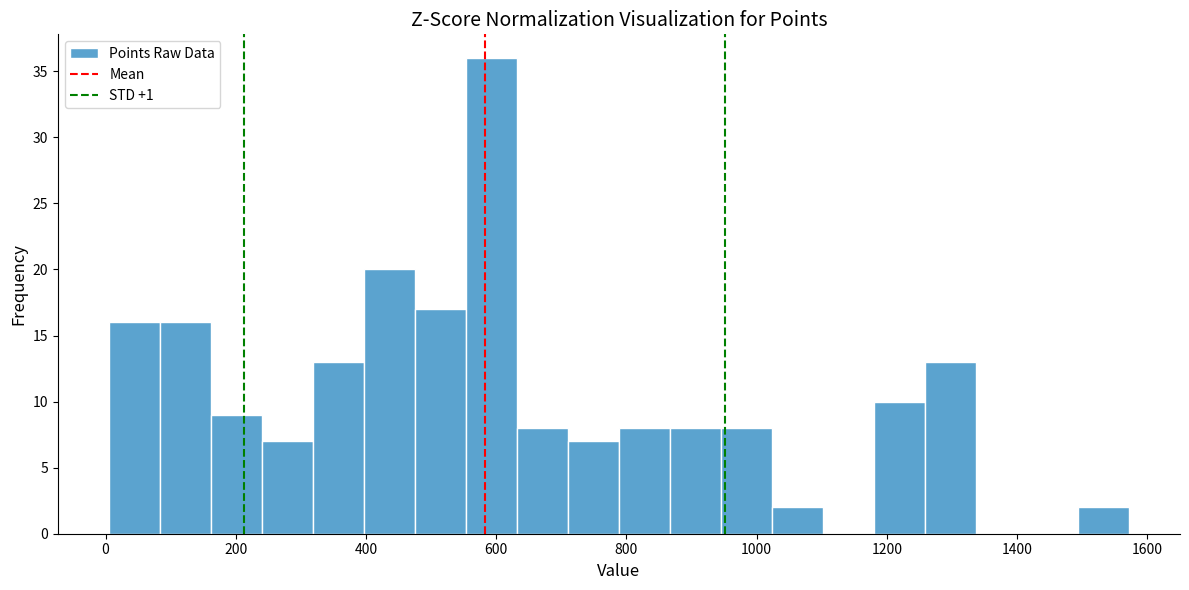

Read against the x-axis, roughly where is the centre of the tallest bar?

600